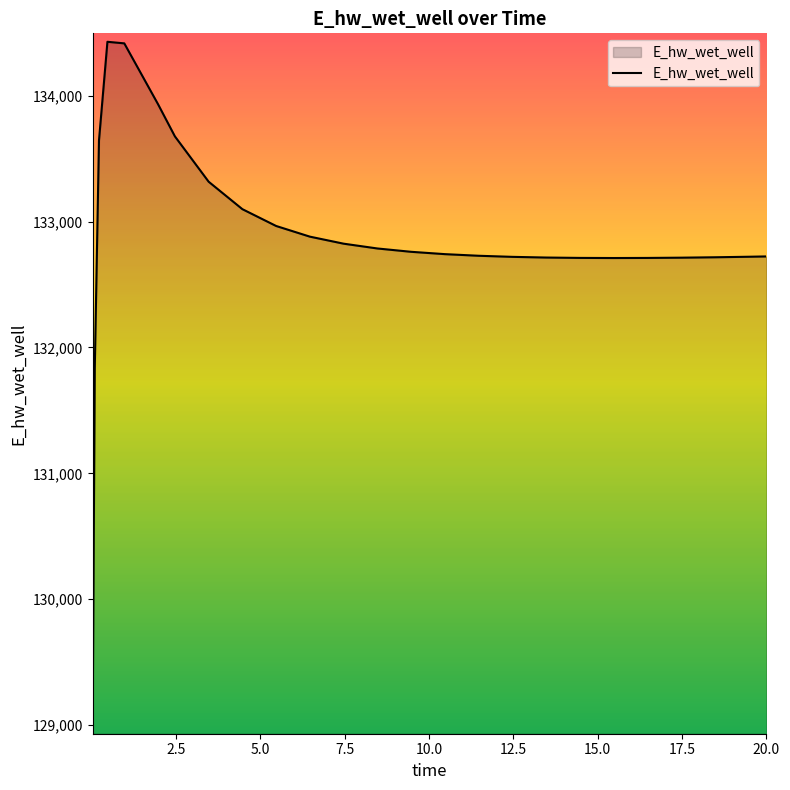

What is the greatest value displayed?

134428.6